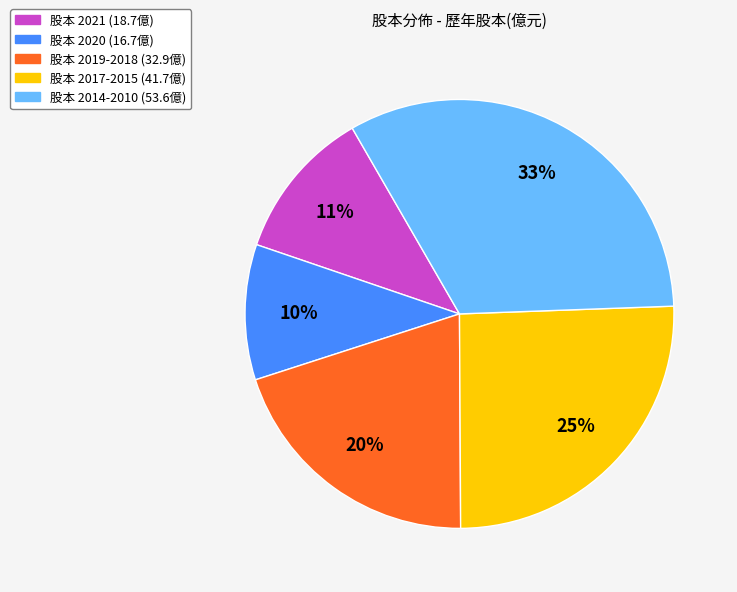

Count the number of slices in the pie.

5